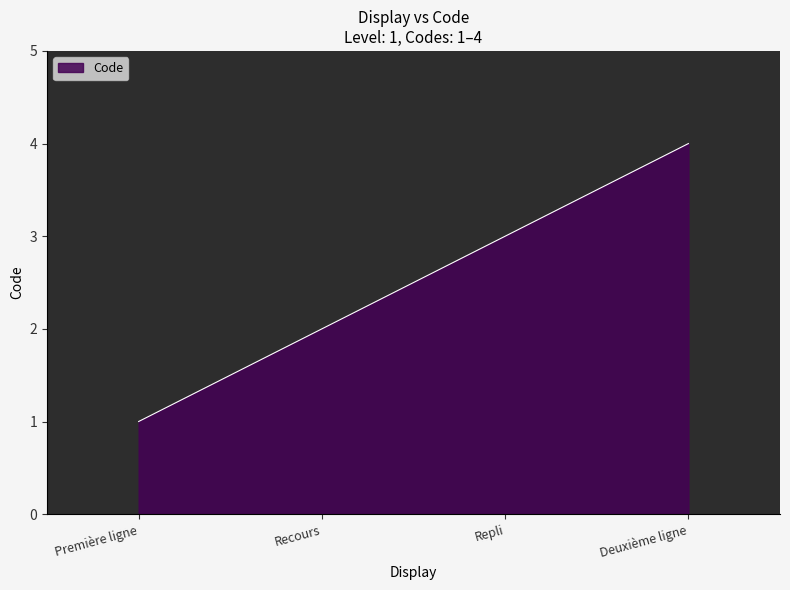

Reading right to left, what are all the values shown in this chart?

Deuxième ligne=4	Repli=3	Recours=2	Première ligne=1